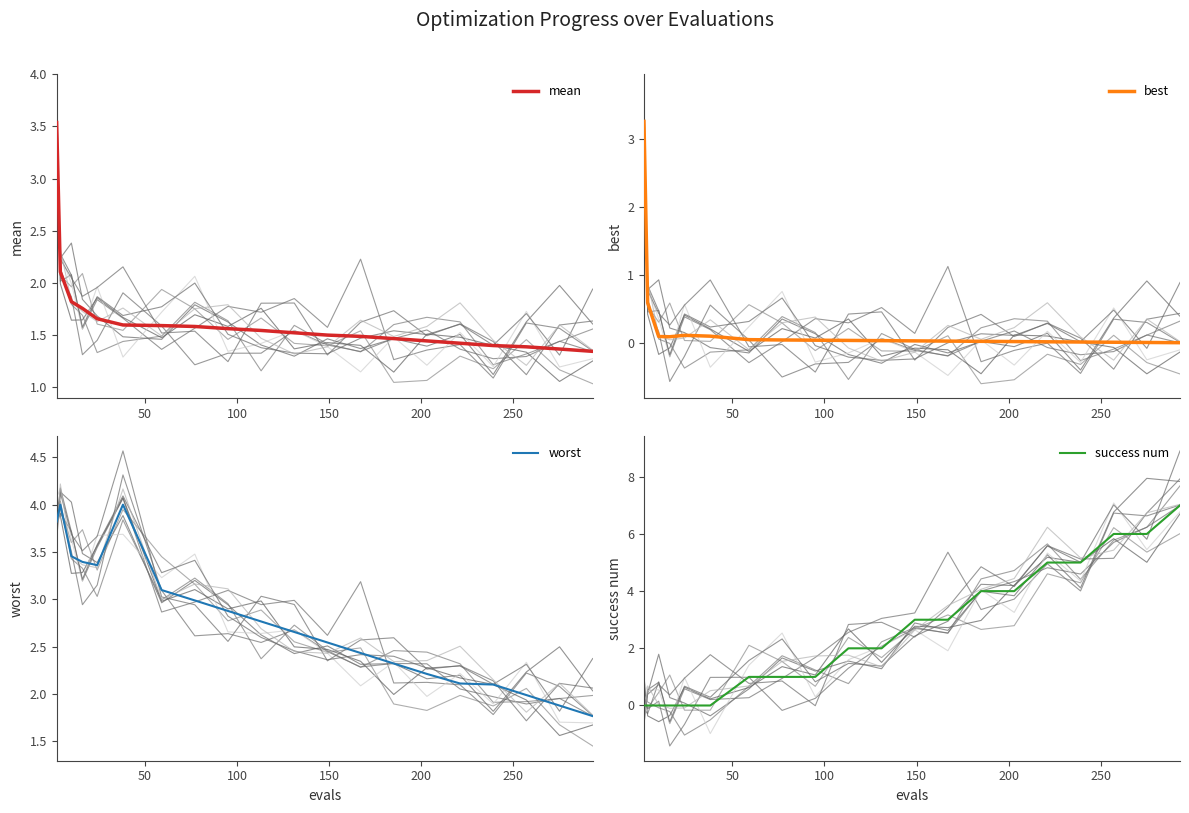

What is the sum of all success num values?

50